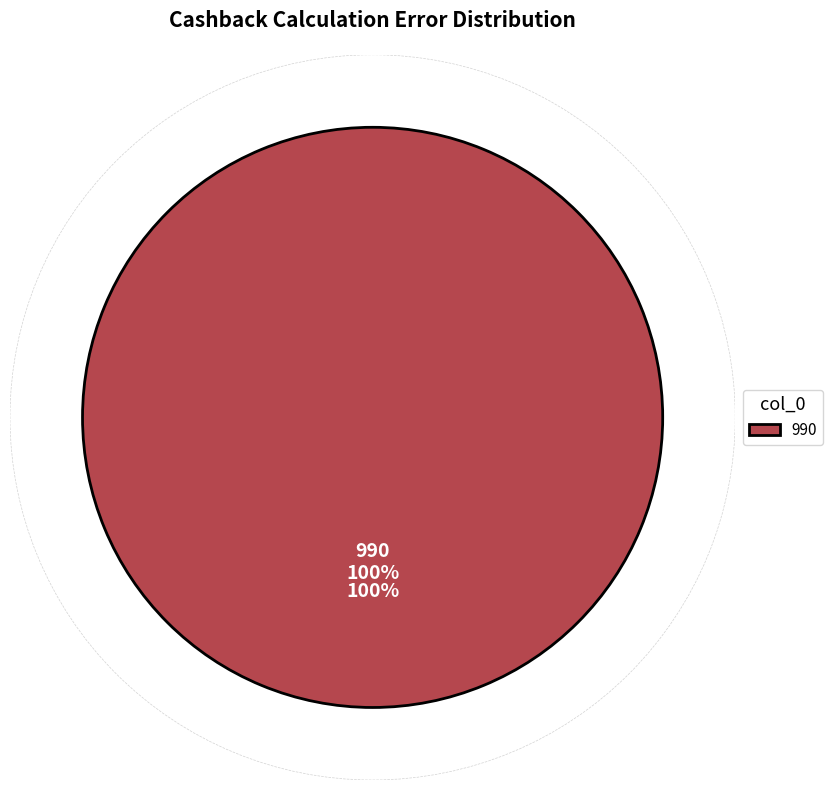

What percentage is the 990 slice, to the nearest percent?

100%